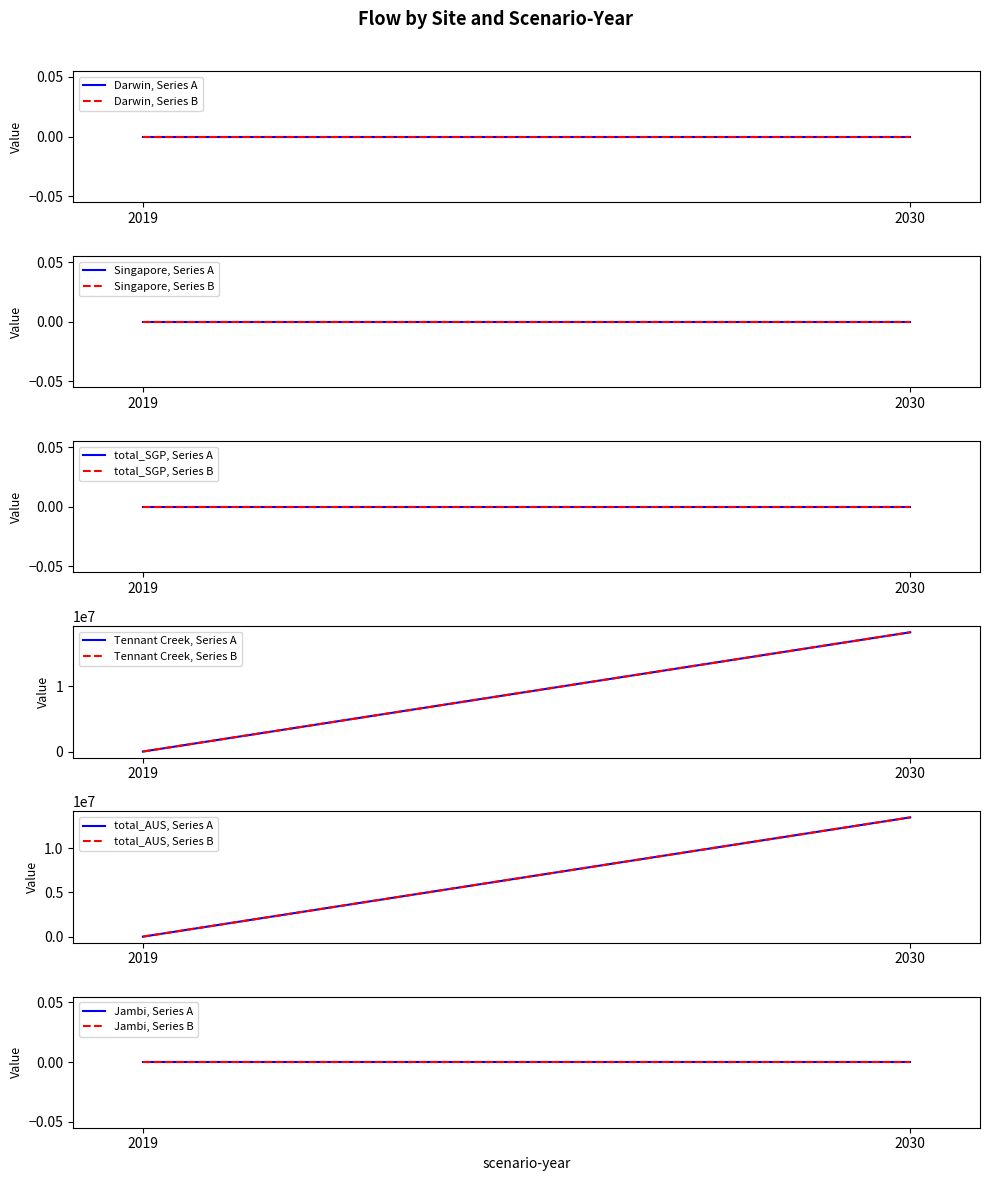

At which category does the chart reach its peak across all series?

2030